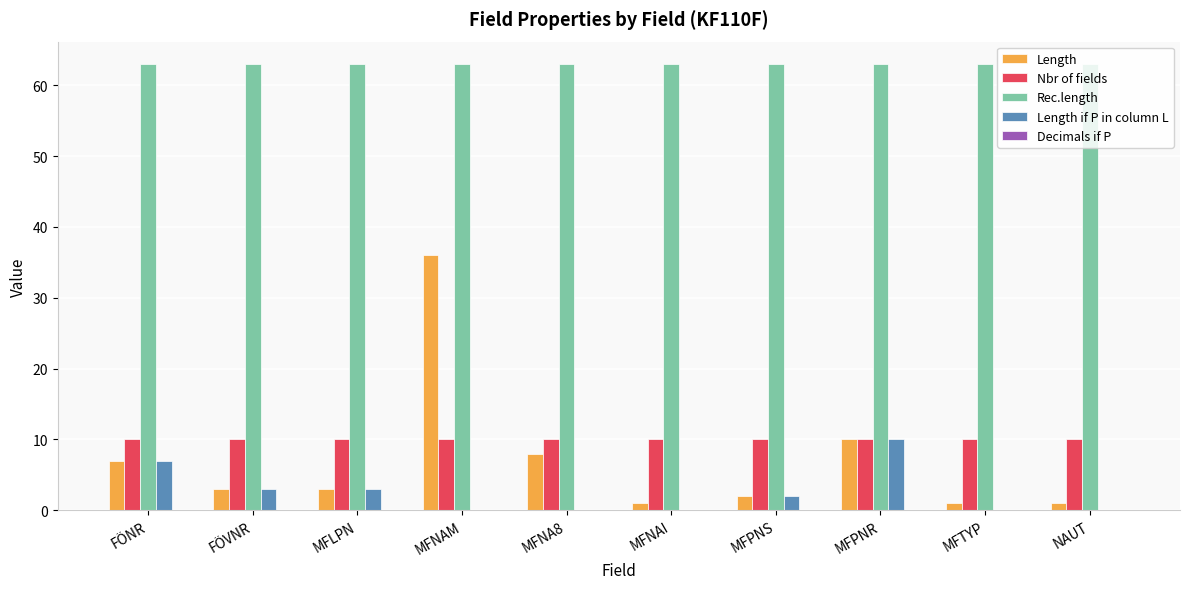

What is the sum of all Rec.length values?

630